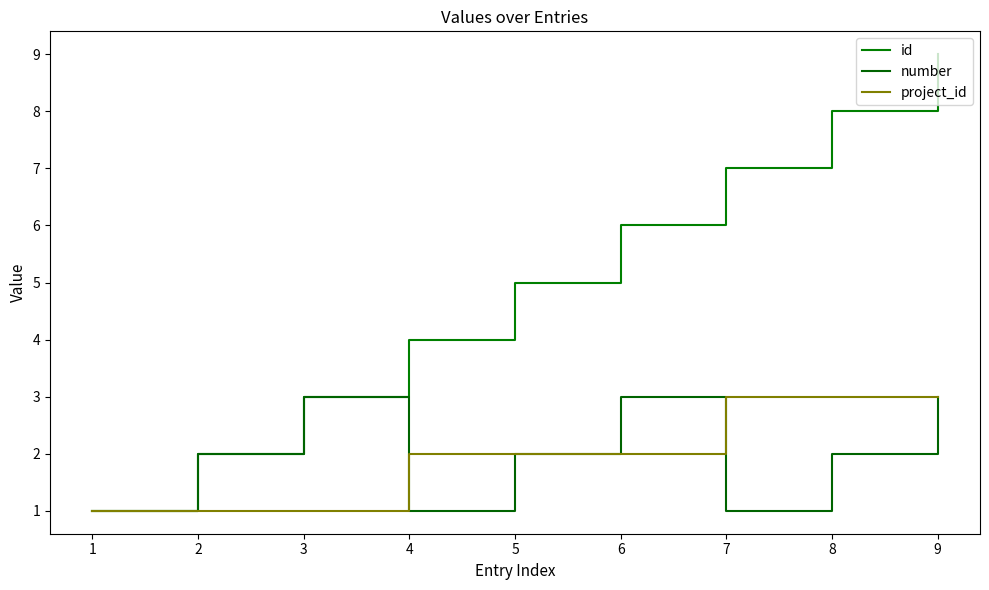

Which series has the largest total across all categories?

id